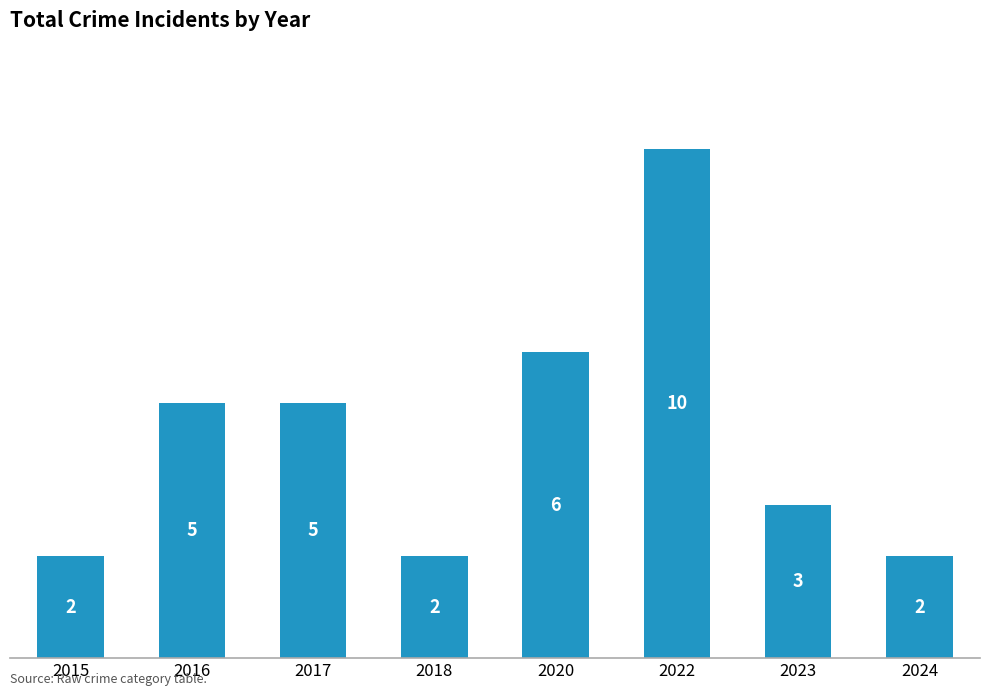

Reading left to right, extract all data points from this chart.

2	5	5	2	6	10	3	2